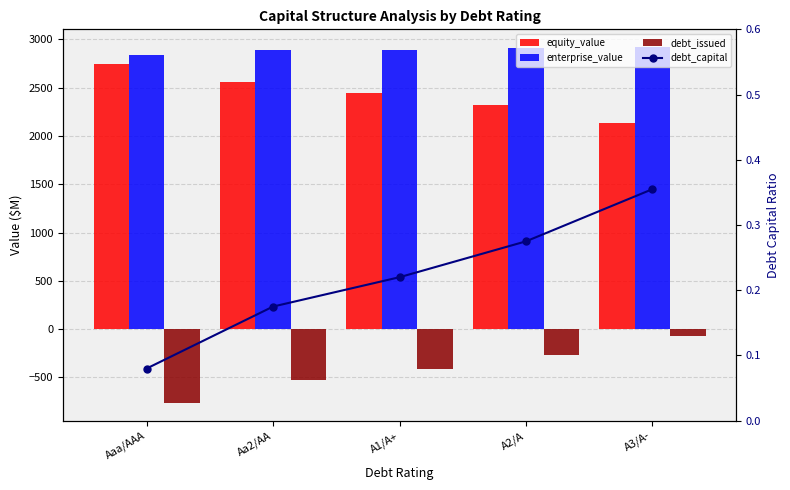

What is the minimum value shown in the chart?

-763.4